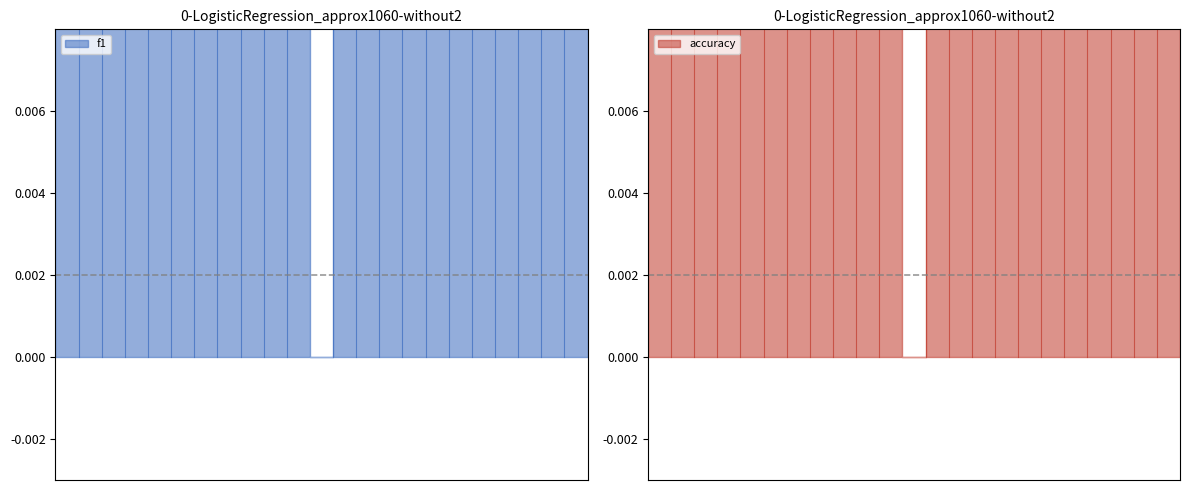

Between 8 and 18, which series saw the biggest shift?

f1